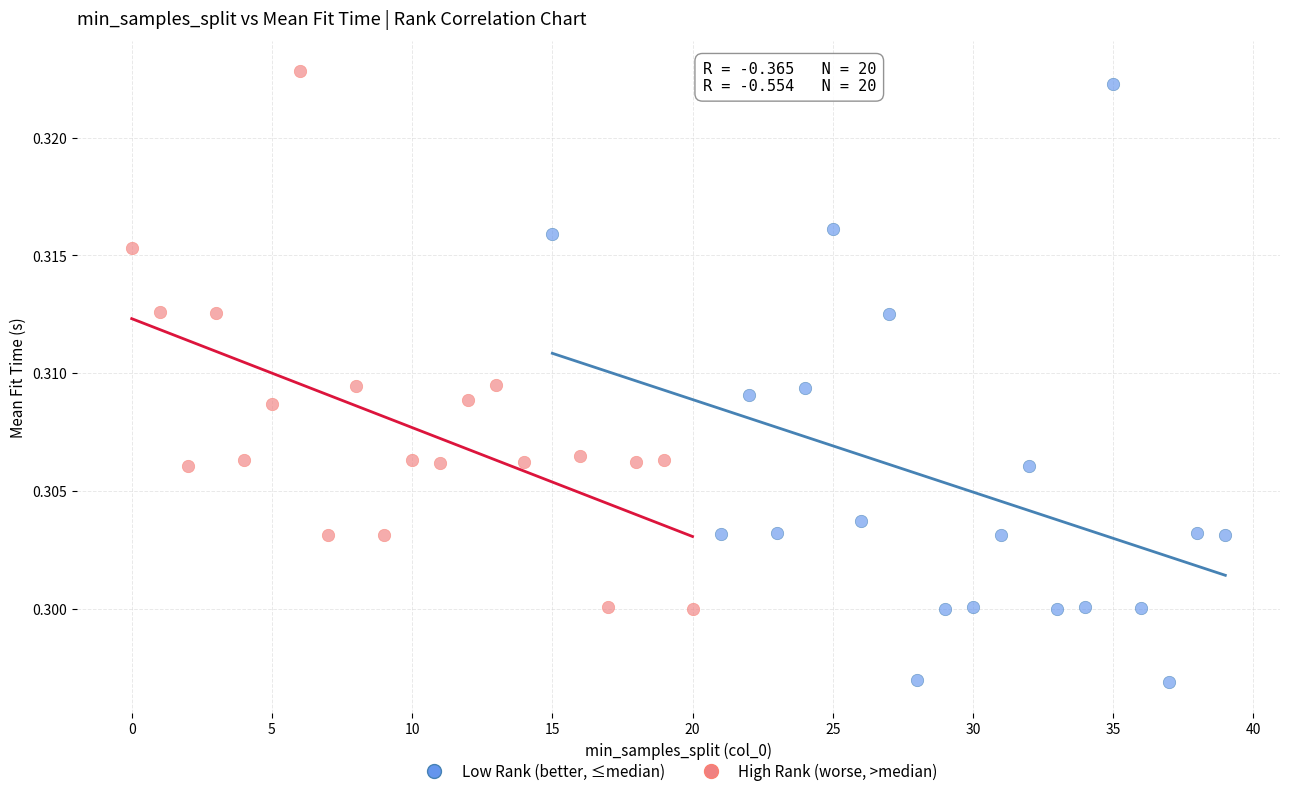

Which series contains the lowest Y value?

Low Rank (better, ≤median)